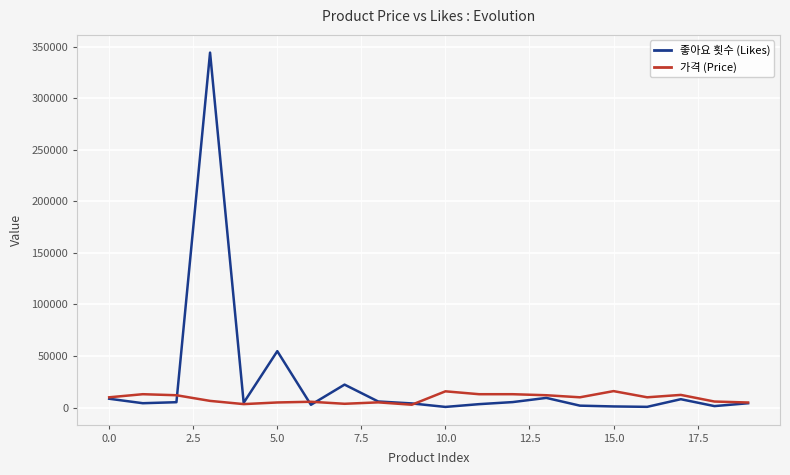

What is the difference between the maximum and second lowest values in the 가격 (Price) series?

12600